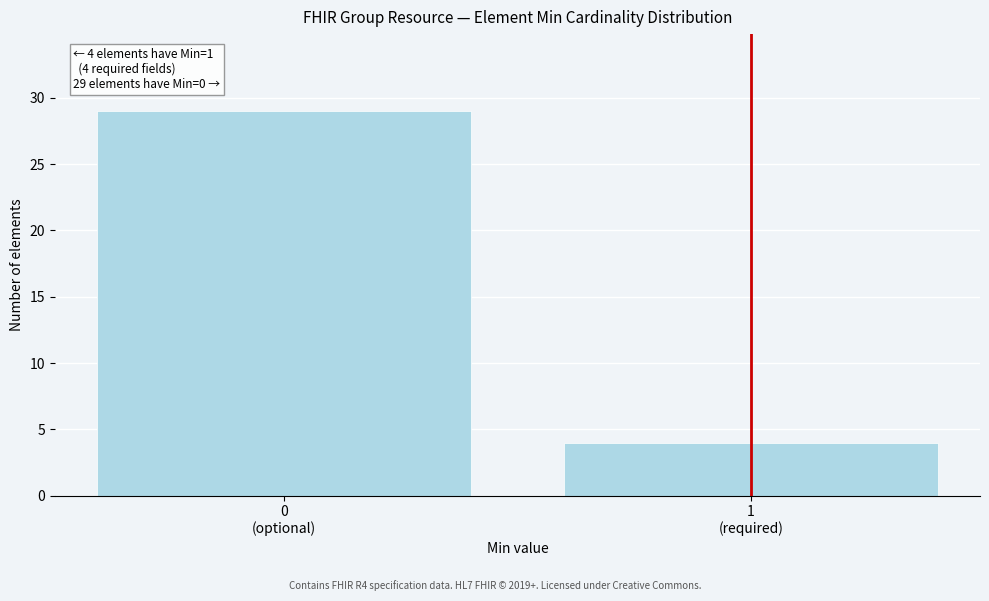

Reading left to right, what are all the values shown in this chart?

29	4